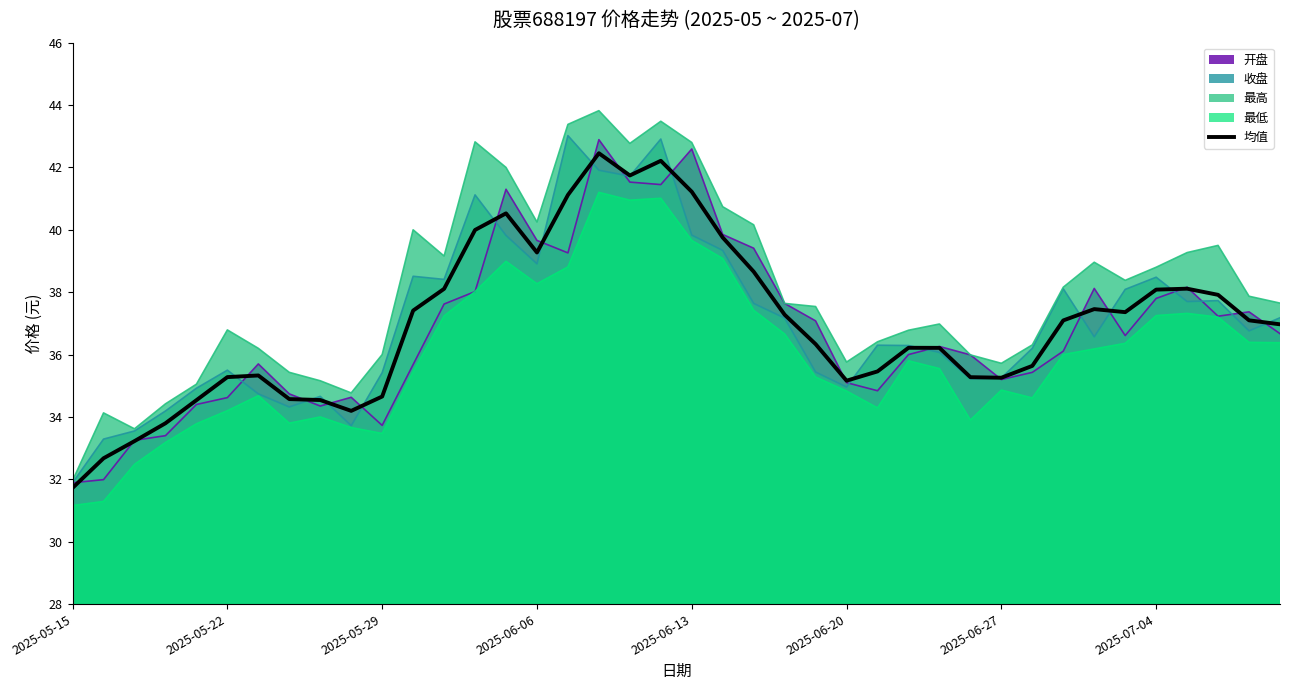

What is the average value?

37.0